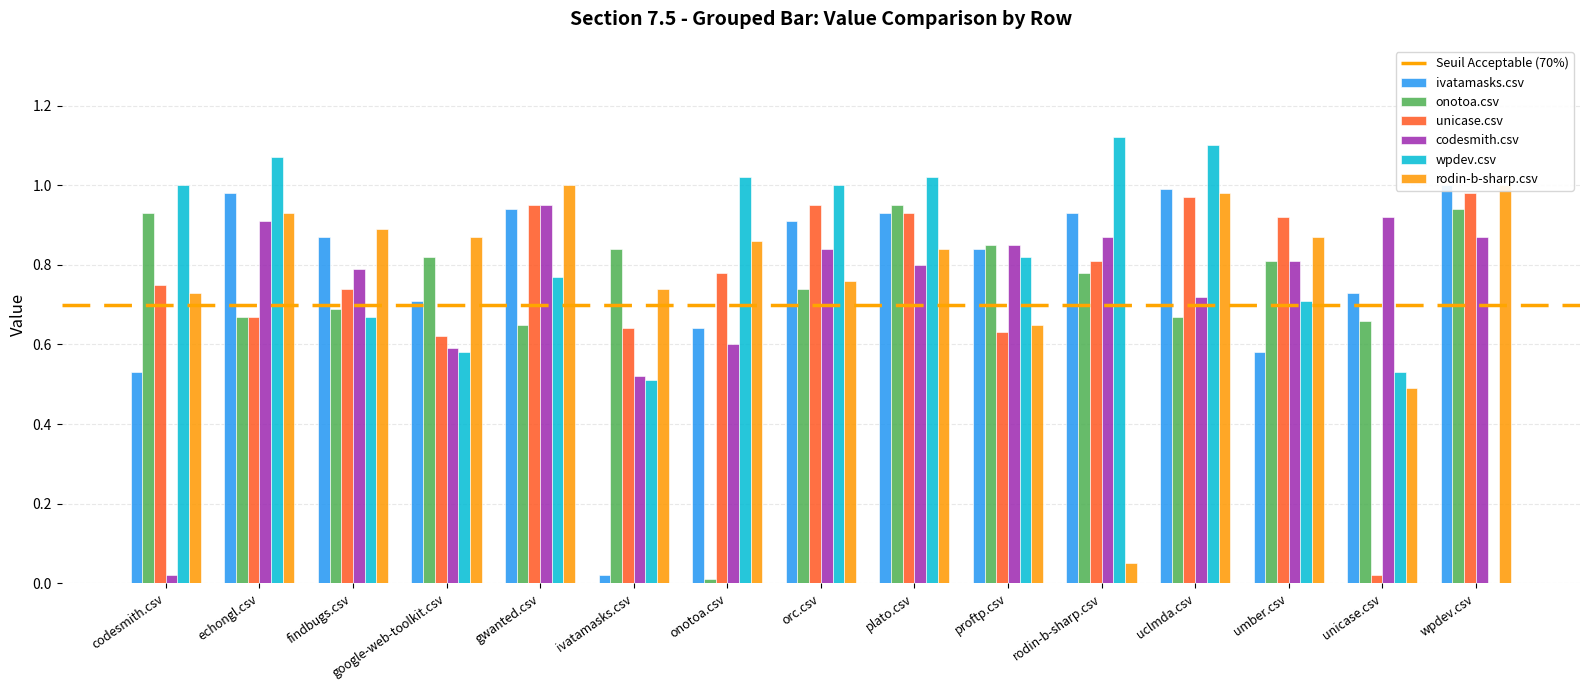

Where is onotoa.csv nearest to the value 0?

onotoa.csv